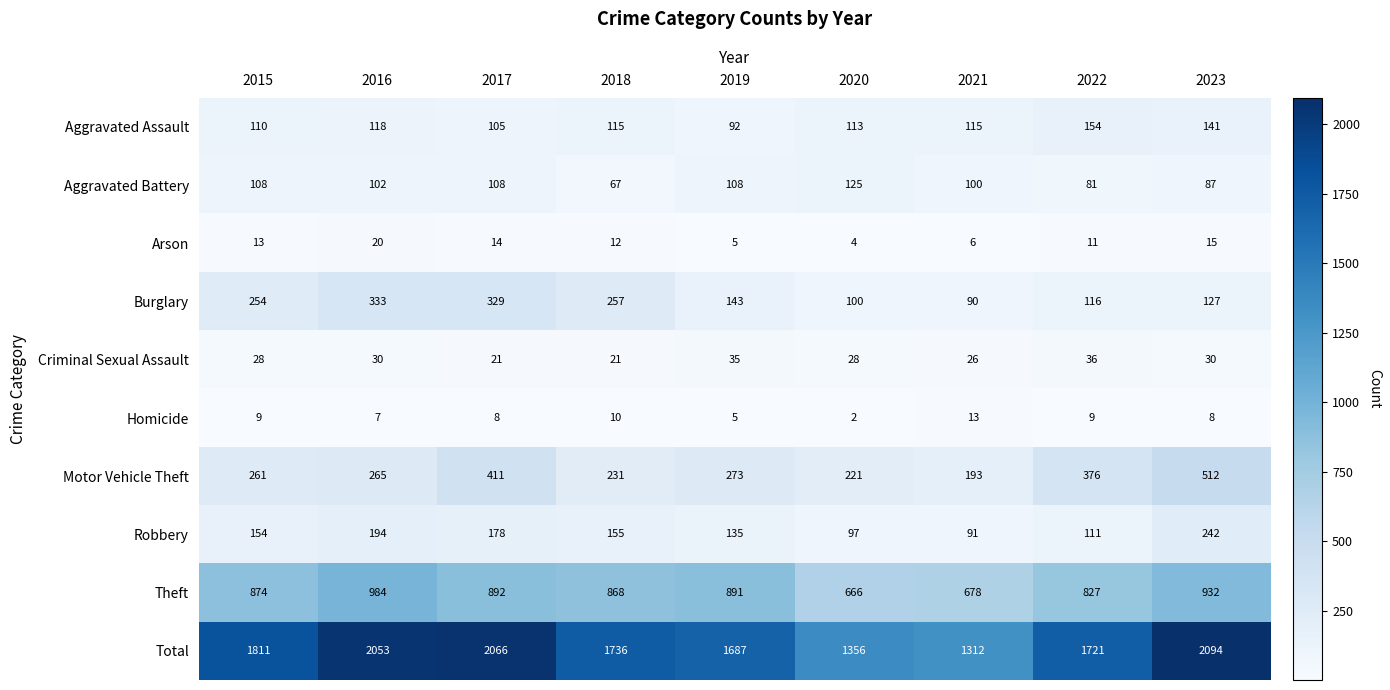

Which series changed the most between 2015 and 2020?

Total